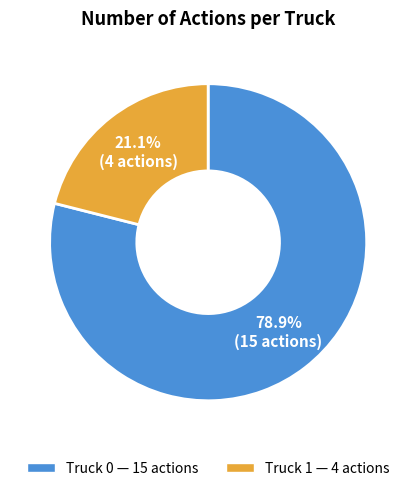

Between Truck 1 and Truck 0, which is larger?

Truck 0